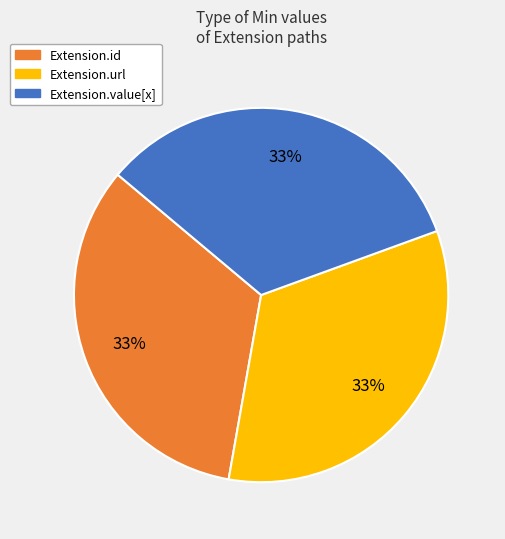

The Extension.value[x] slice represents 33% of the pie. True or false?

True